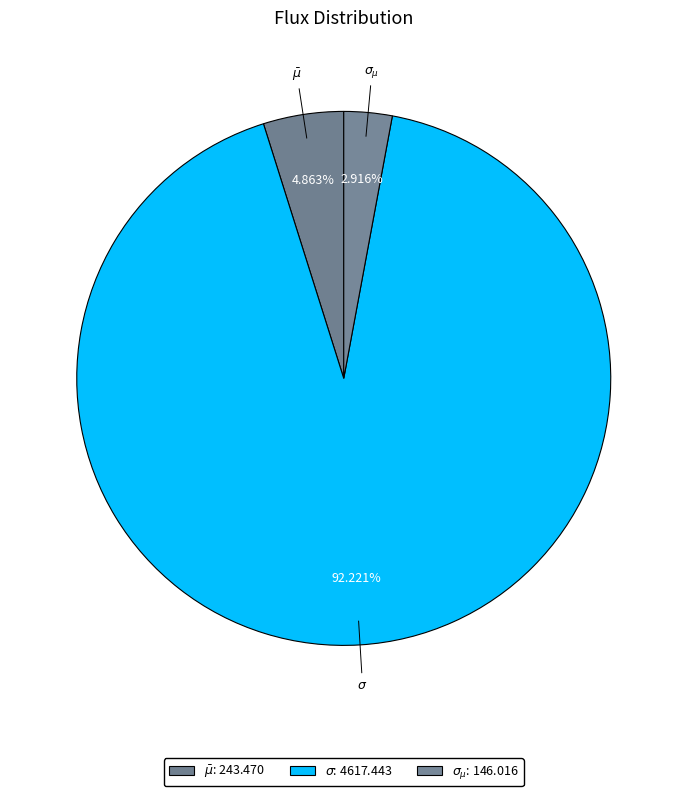

Which slice is the smallest?

$\sigma_{\mu}$